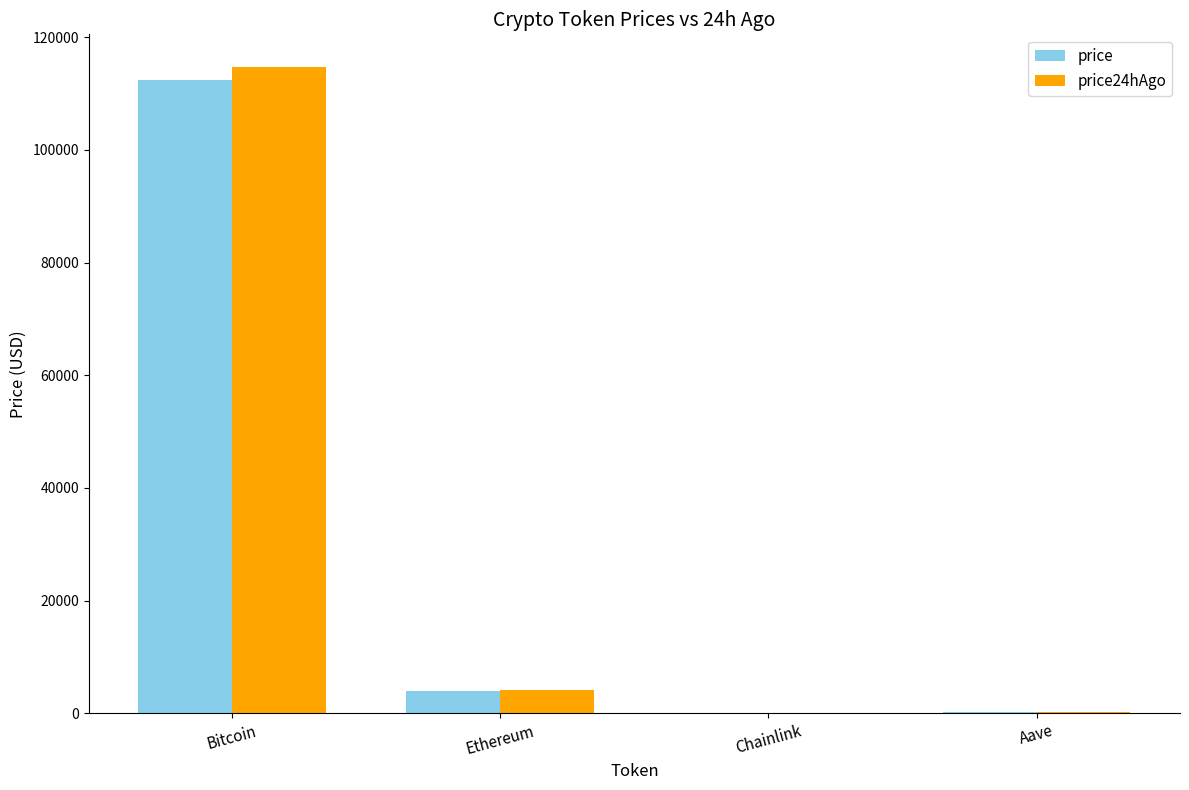

What is the average value of the price24hAgo series?

29794.3